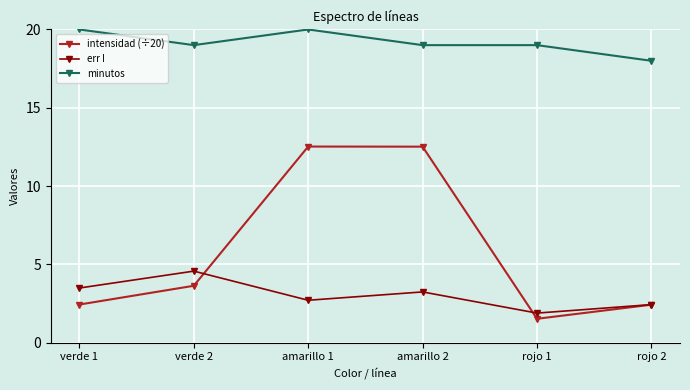

True or false: minutos and intensidad (÷20) cross at least once.

False